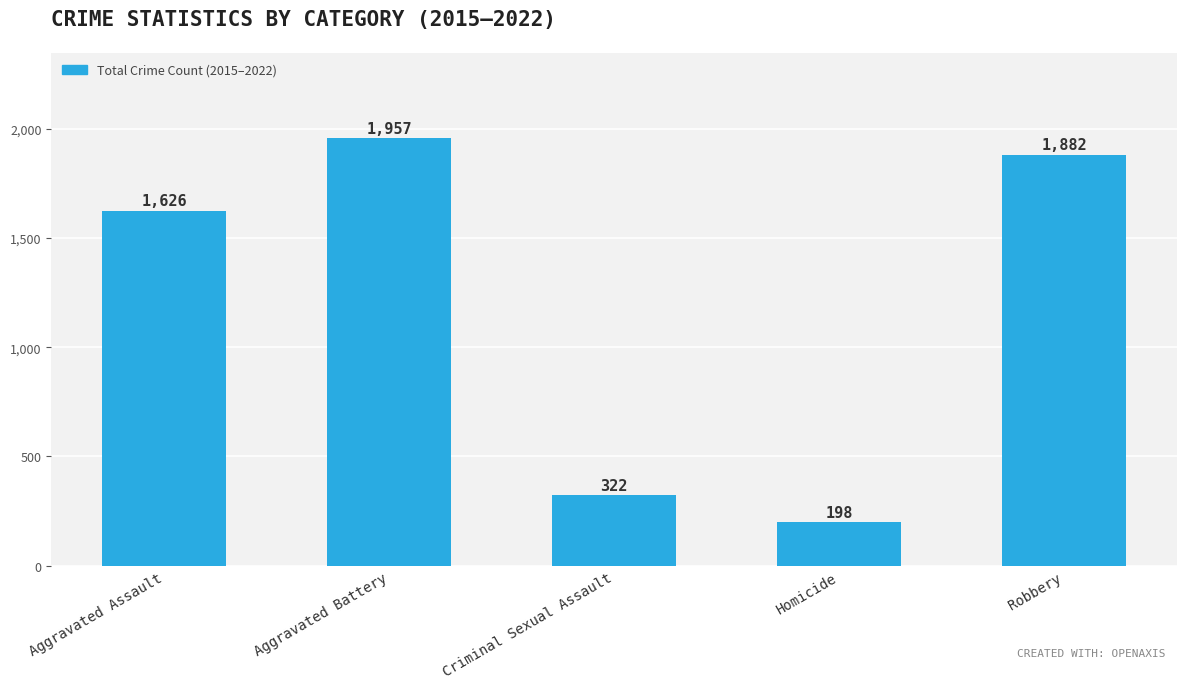

What value does the data have at Aggravated Assault?

1626